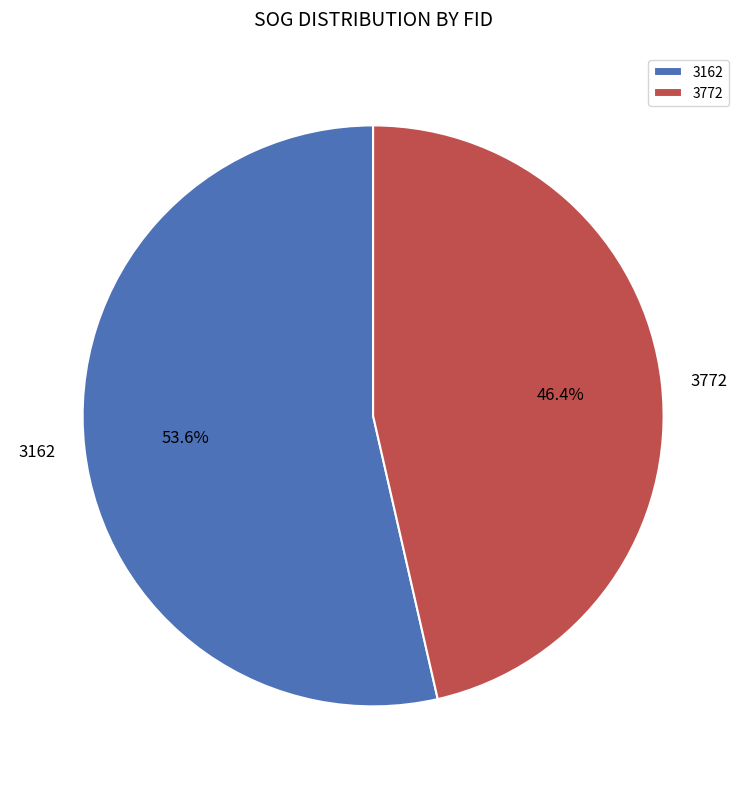

To the nearest percent, what percentage of the pie is 3772?

46%